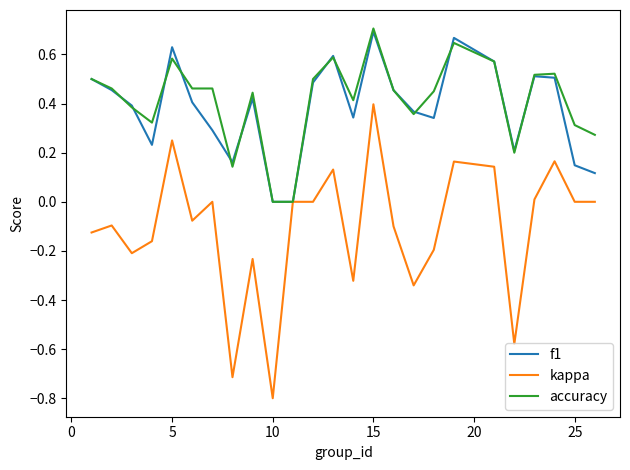

Which series has the largest range (max minus min)?

kappa